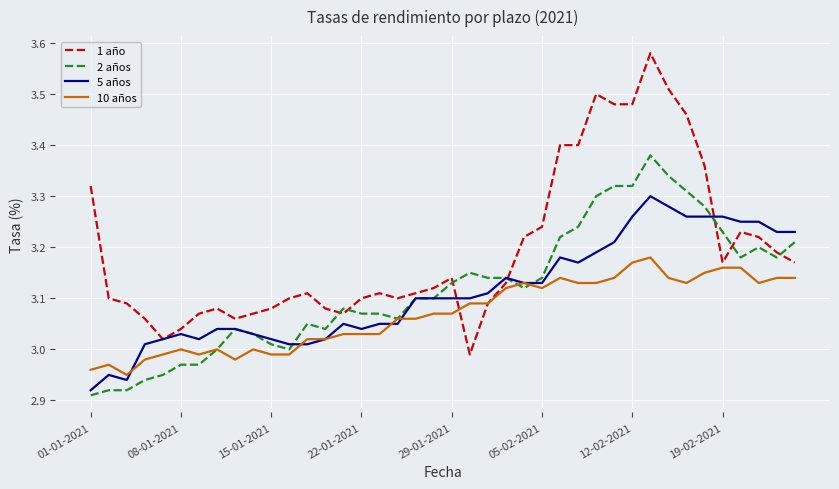

Is this an area chart (filled region under the line)?

No